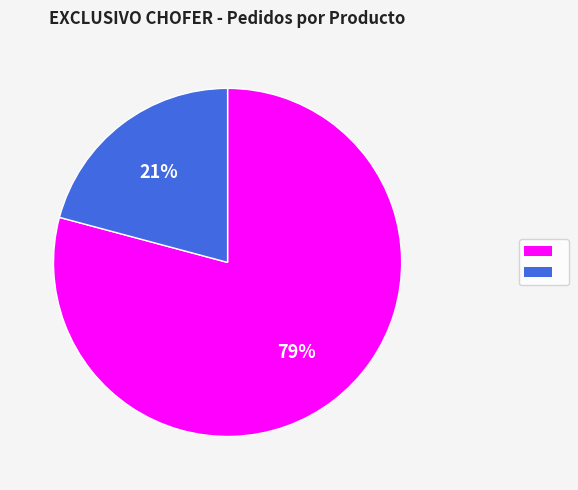

To the nearest percent, what is the average slice percentage?

50%